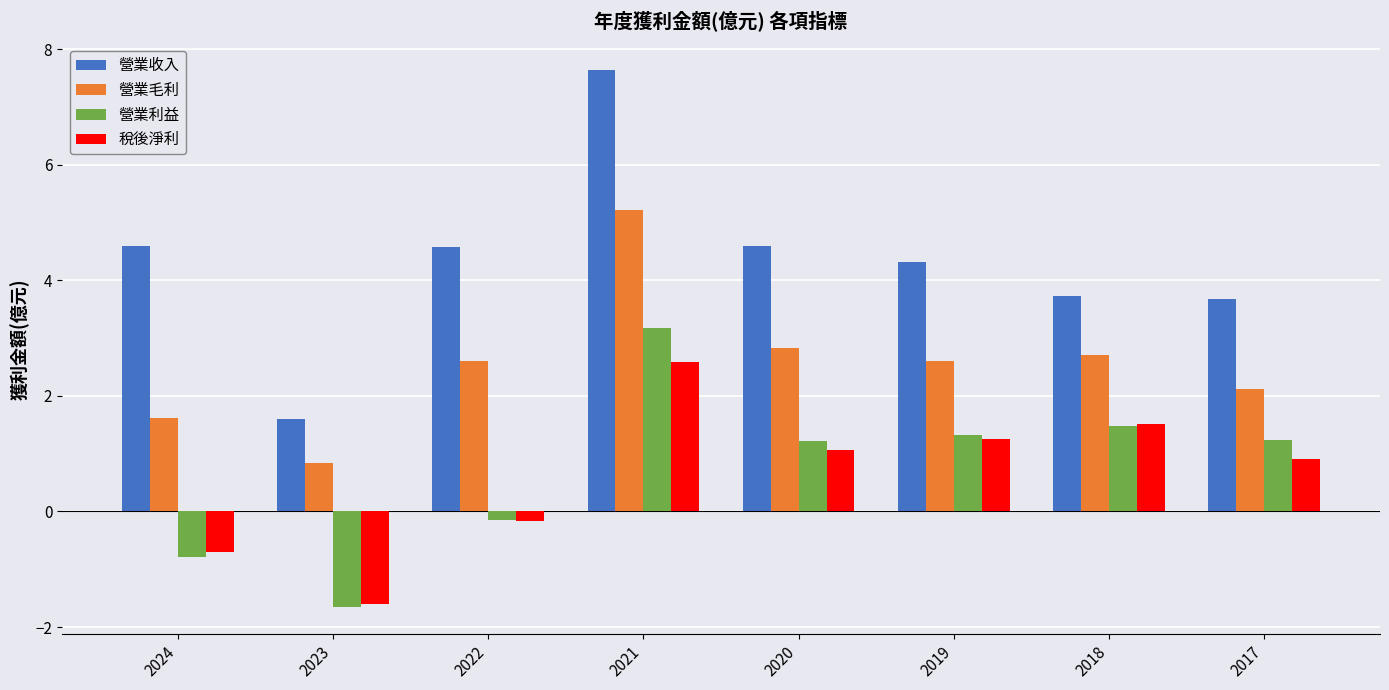

Which label corresponds to the smallest value in the chart?

2023